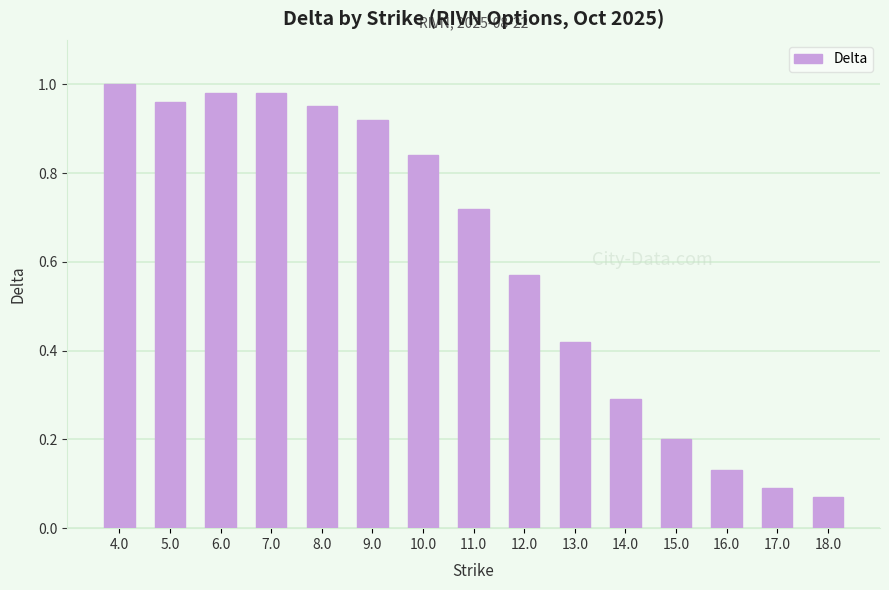

The chart shows a value of 0.2 at 14.0. True or false?

False